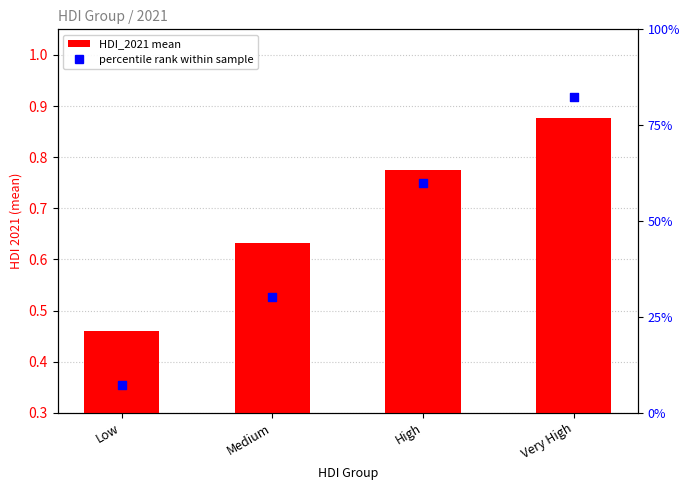

Which series has the largest total across all categories?

percentile rank within sample